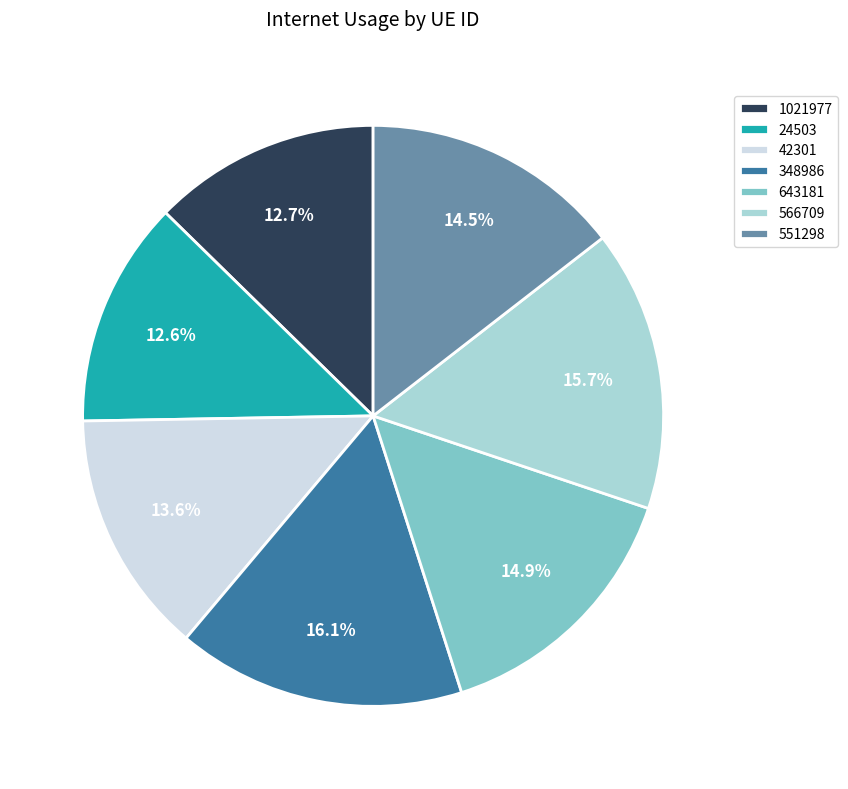

Is 643181 the majority of the pie?

No